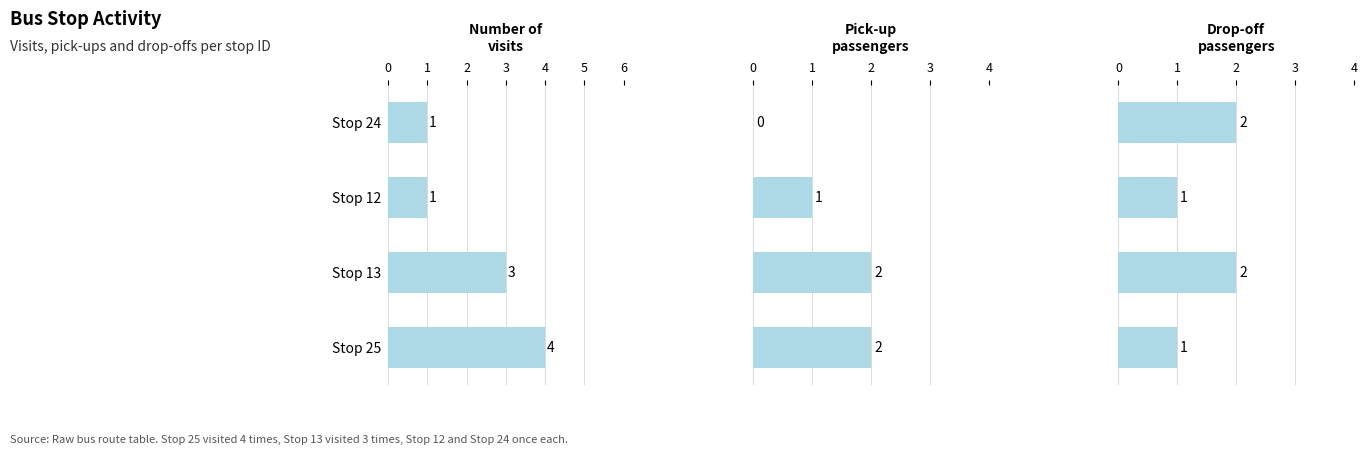

What is the difference between the highest and lowest values at Stop 13?

1